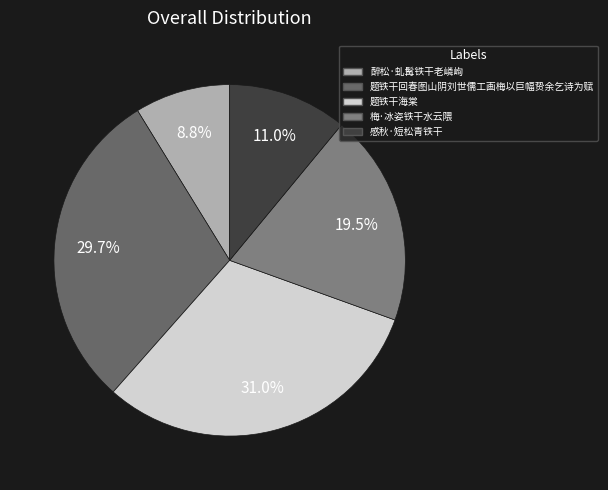

To the nearest percent, what is the combined percentage of 题铁干回春图山阴刘世儒工画梅以巨幅贽余乞诗为赋 and 题铁干海棠?

61%